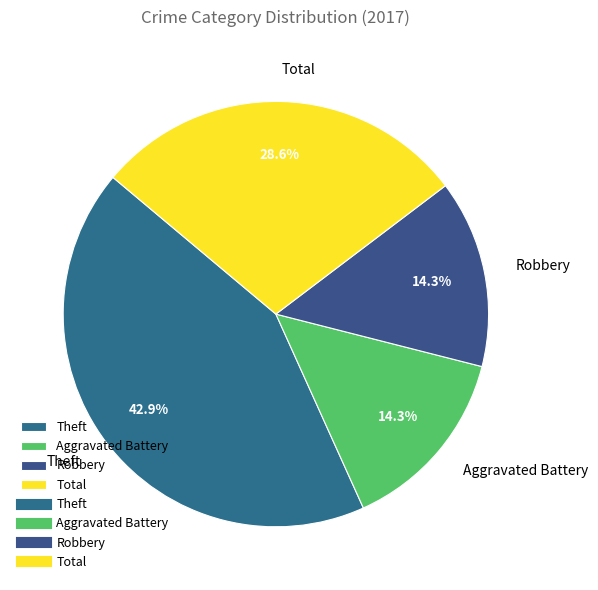

The Aggravated Battery slice represents 14% of the pie. True or false?

True